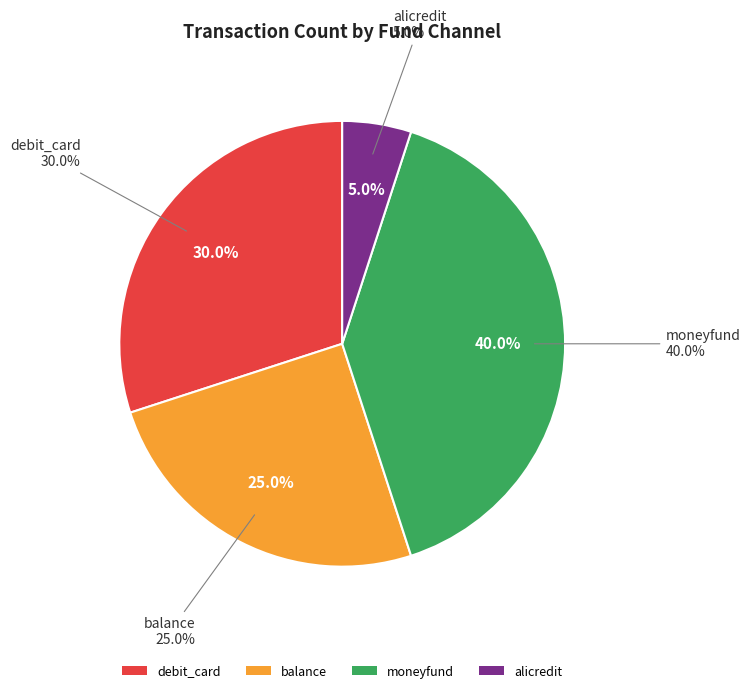

To the nearest percent, what portion does balance represent?

25%